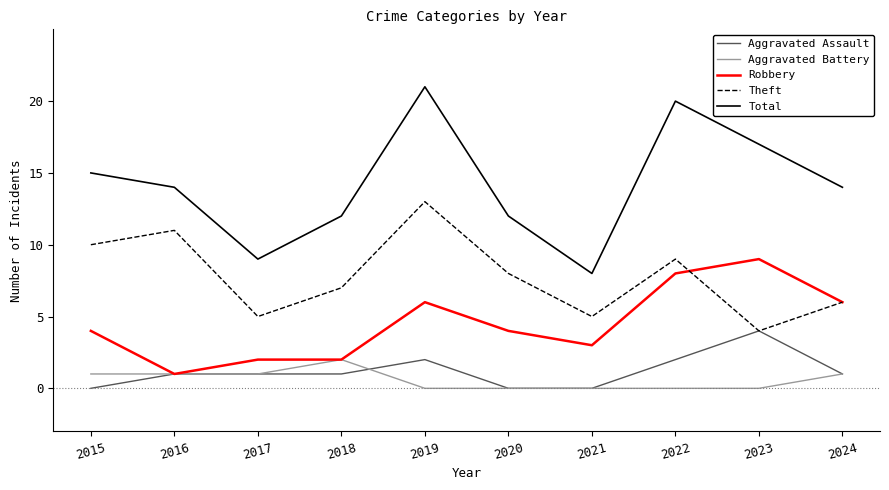

Which category has the highest value across all series?

2019